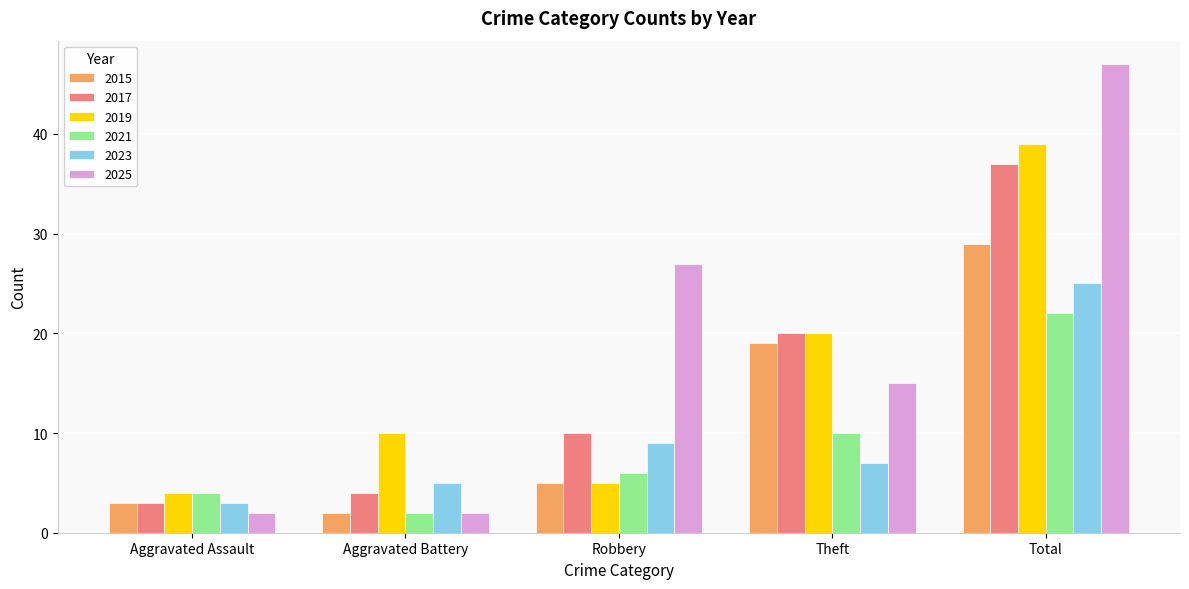

What is the label of the 2nd bar from the left?

Aggravated Battery